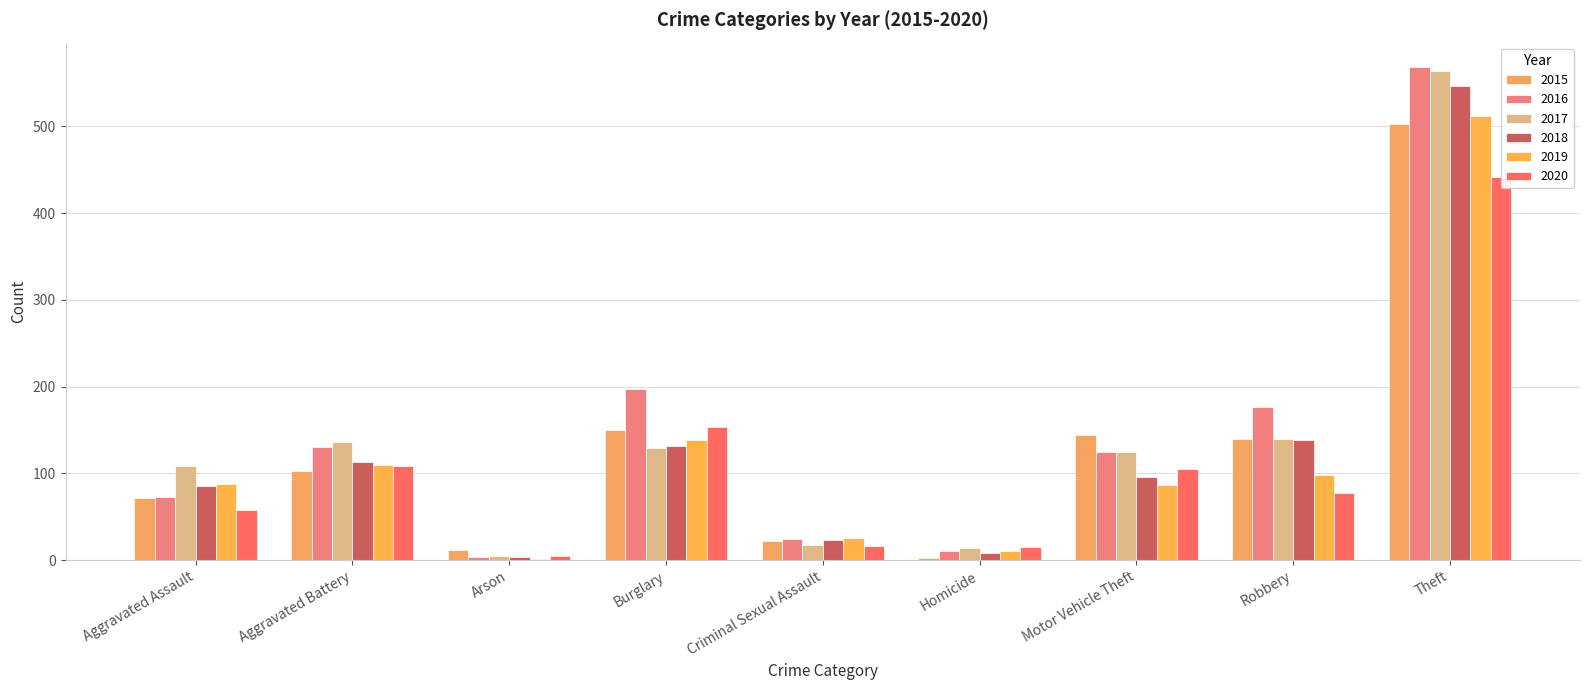

Does the chart contain any negative values?

No